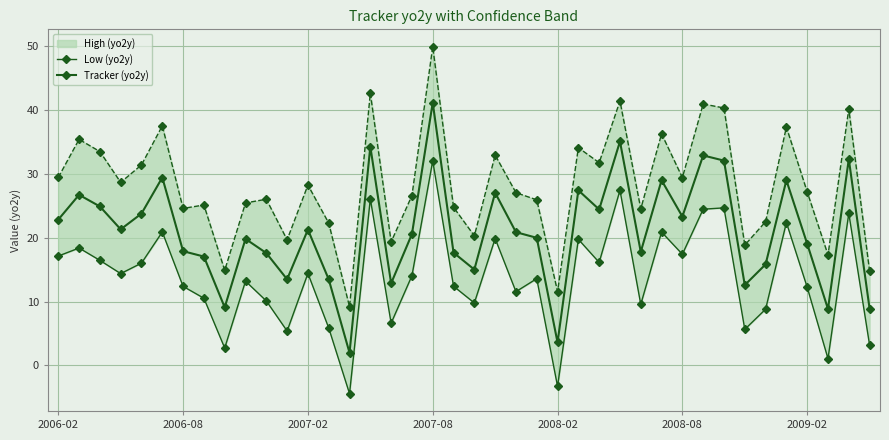

What is the value of the Low (yo2y) point at the 3rd from the left?

16.5